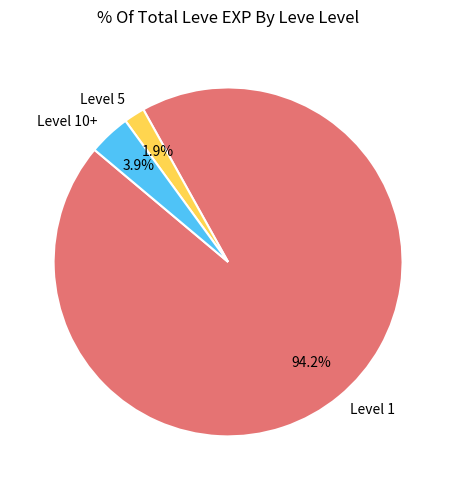

To the nearest percent, what is the difference between the largest and smallest slice percentages?

92%